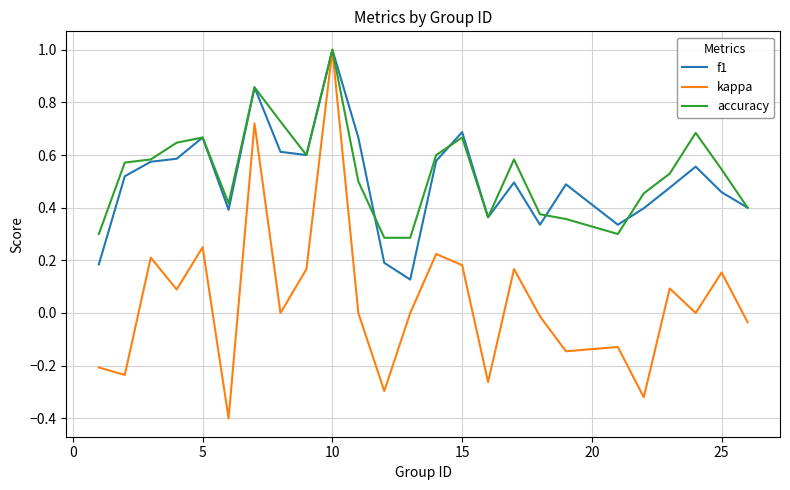

What is the highest value of the f1 series?

1.0